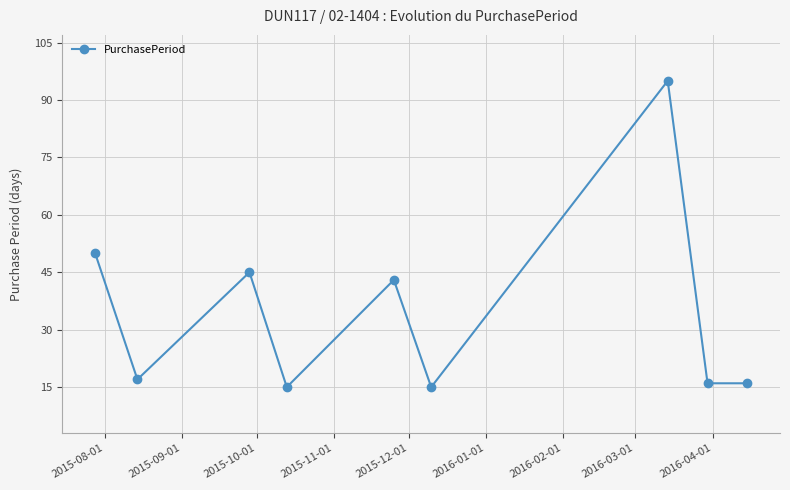

How many points are higher than both their immediate neighbors (excluding endpoints)?

3